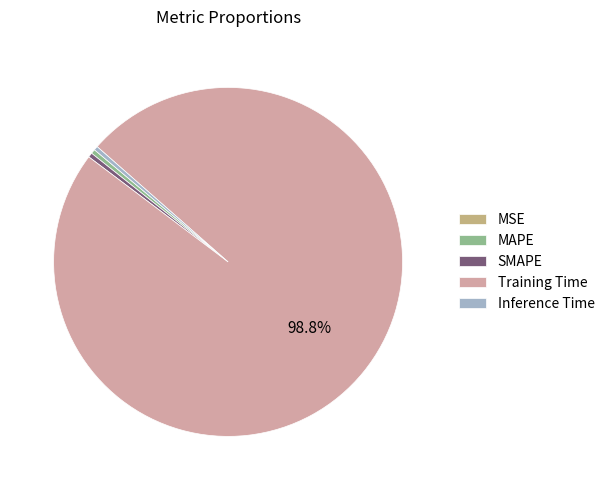

True or false: Training Time accounts for 99% of the total.

True